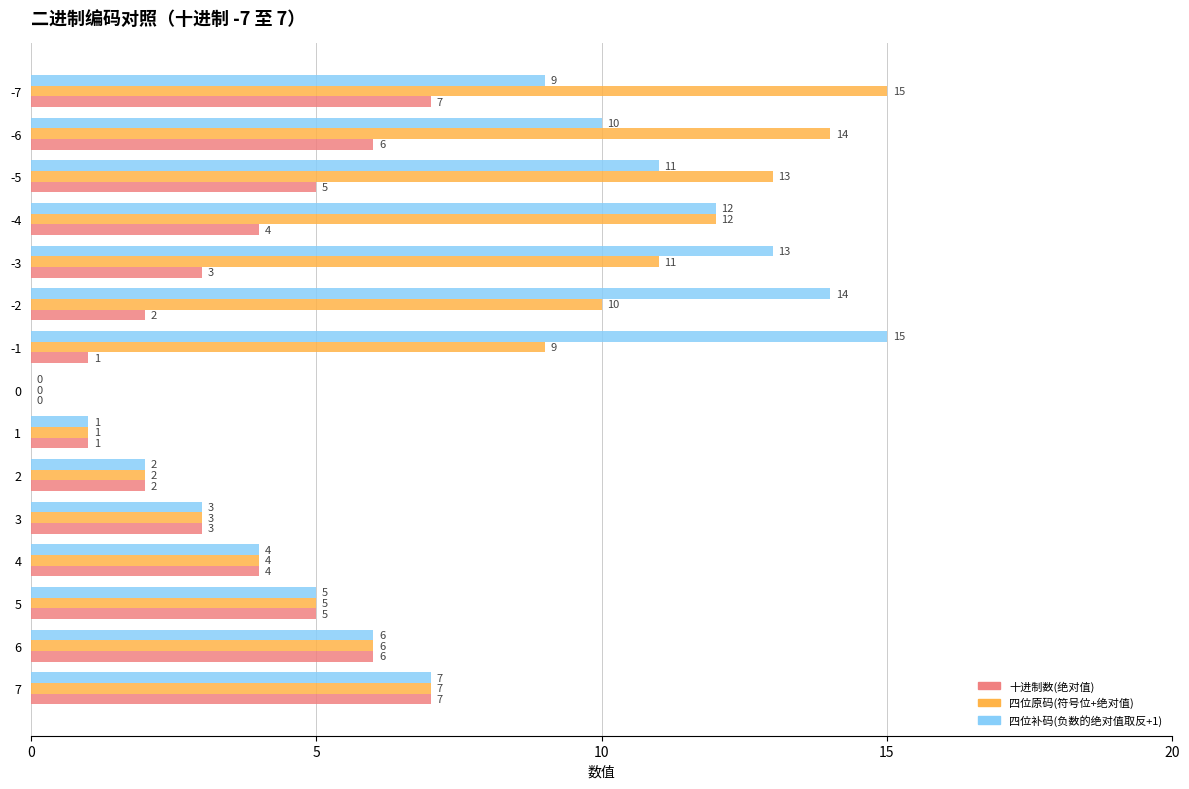

What is the total value across all series at -7?

31